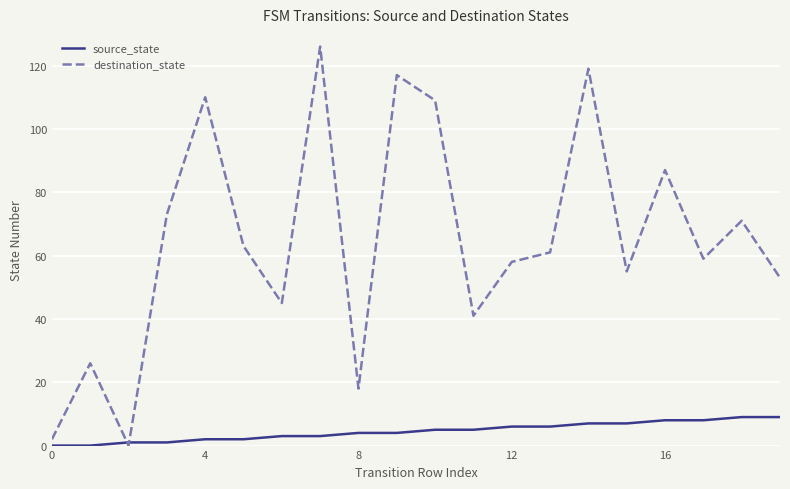

Rank the series by their average value, from lowest to highest.

source_state, destination_state